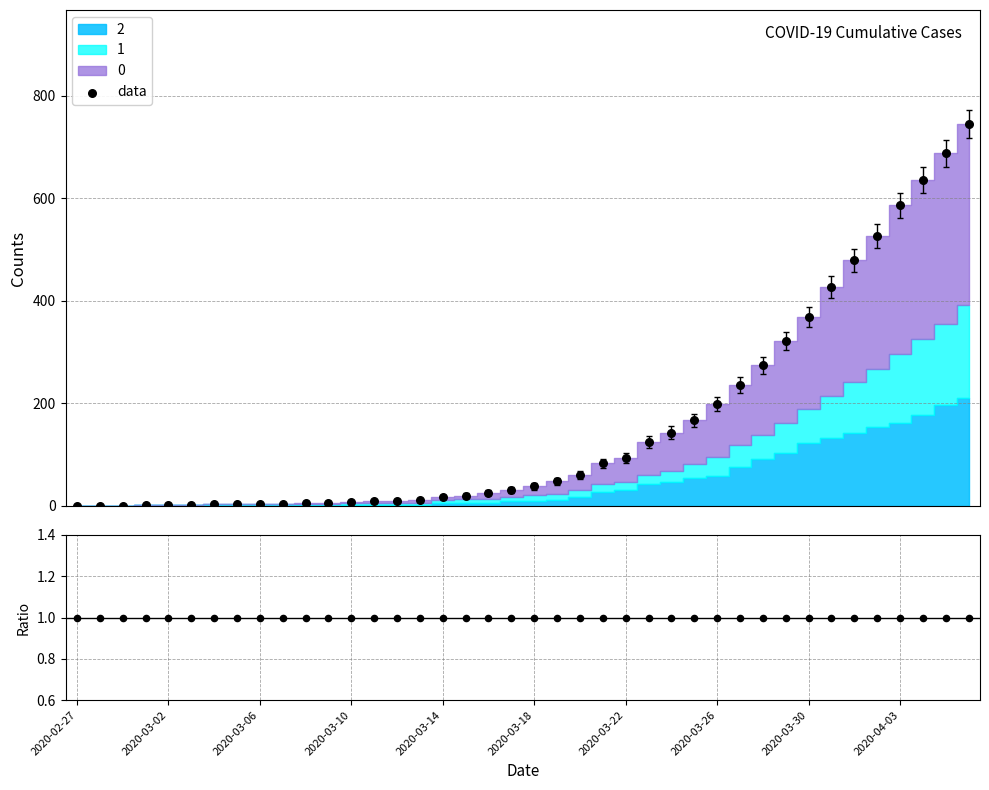

At how many categories does at least one series exceed 362?

8